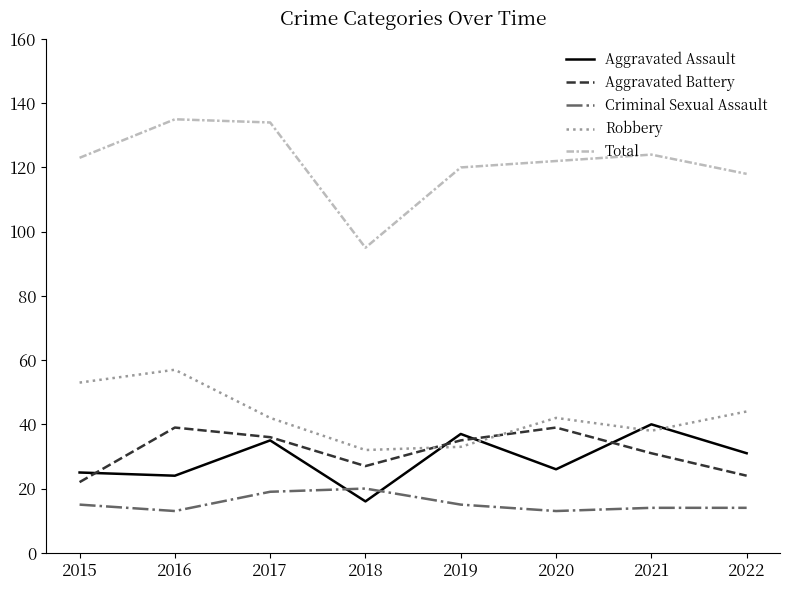

Where is Aggravated Battery nearest to the value 30?

2021